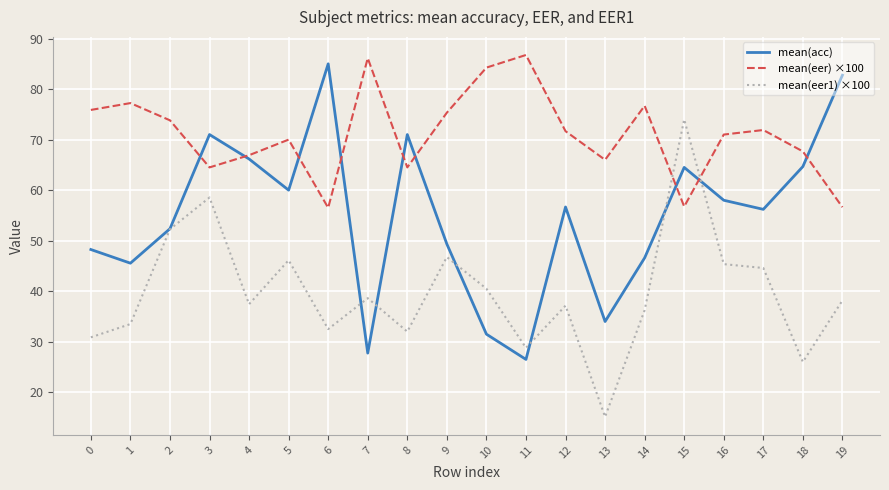

Where does the mean(acc) series first go above 56?

3